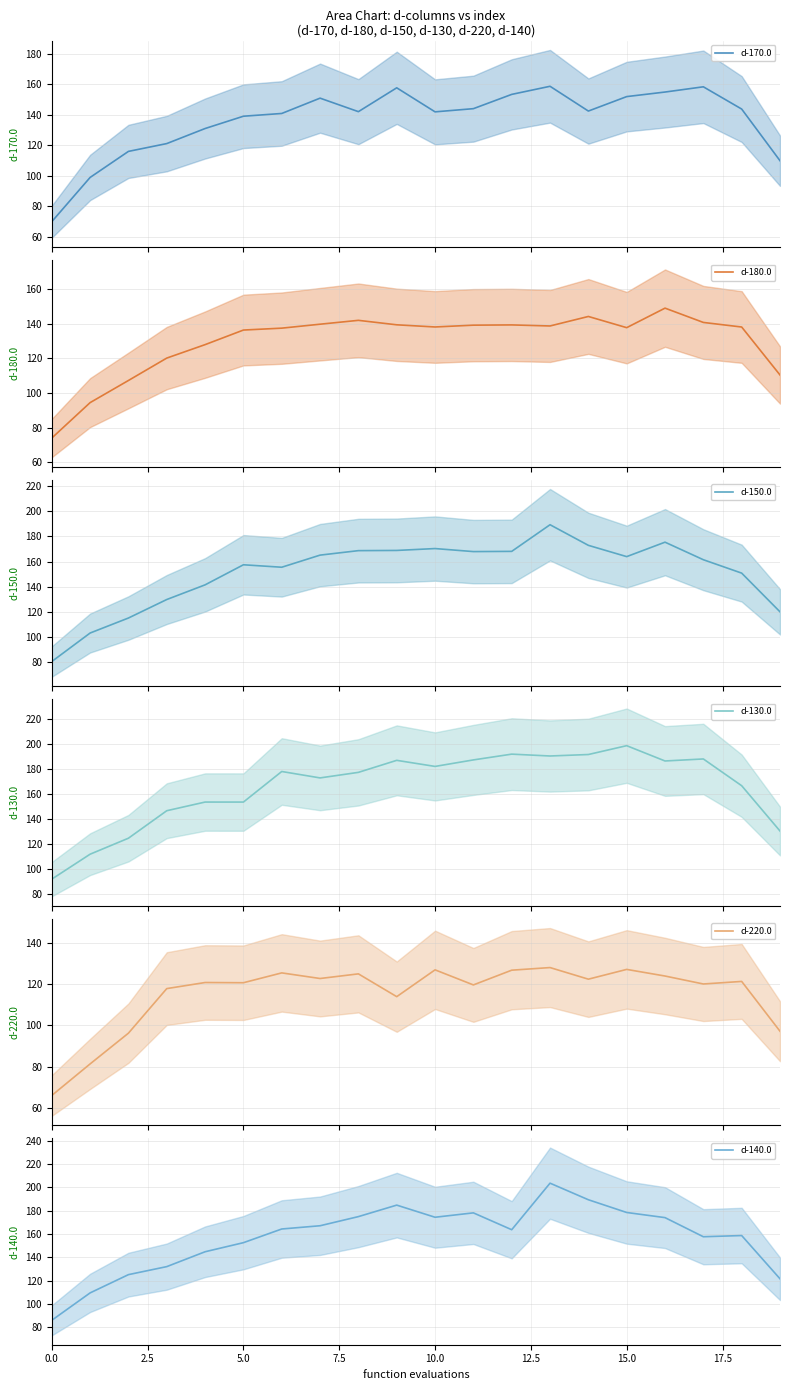

Is it true that d-170.0 equals 83.1 at 20.0?

False